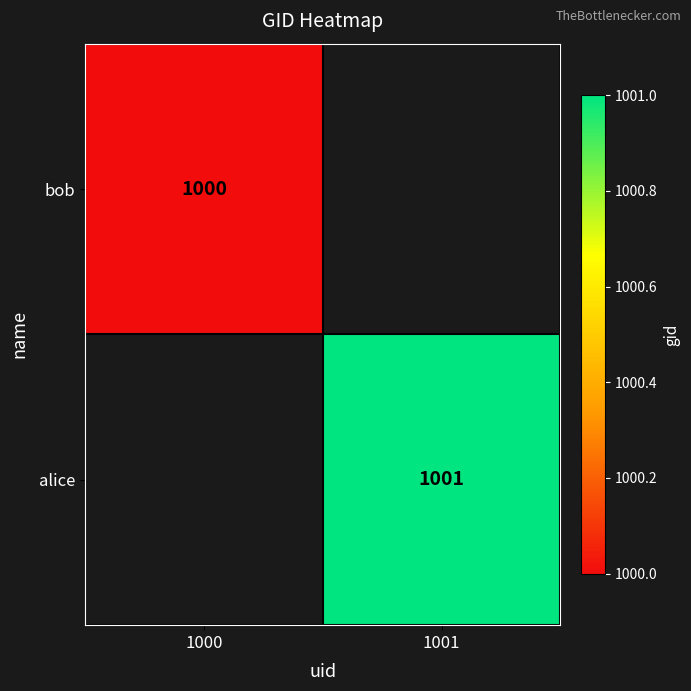

At which category does the chart reach its minimum across all series?

1000